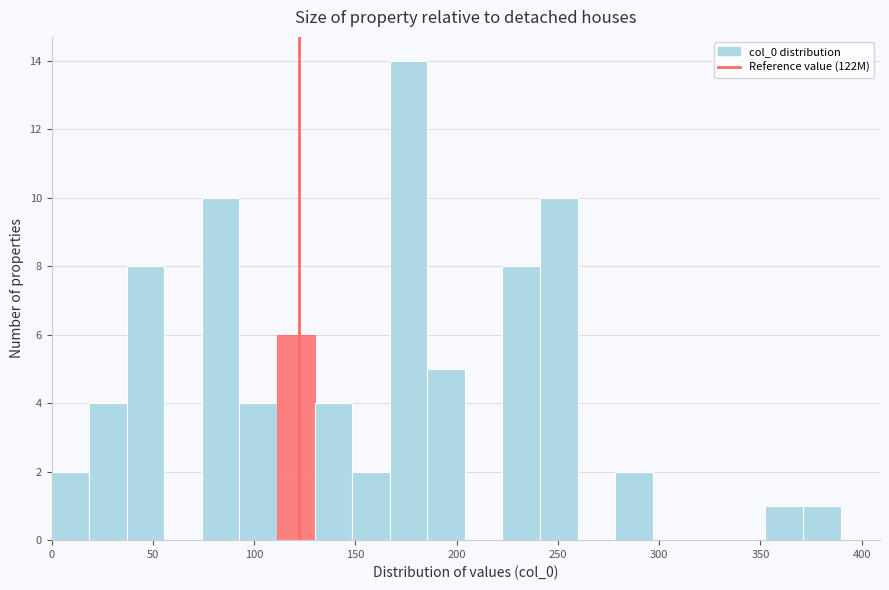

Around what value on the x-axis is the tallest bar? Give the approximate position of its centre, as read against the axis.

175